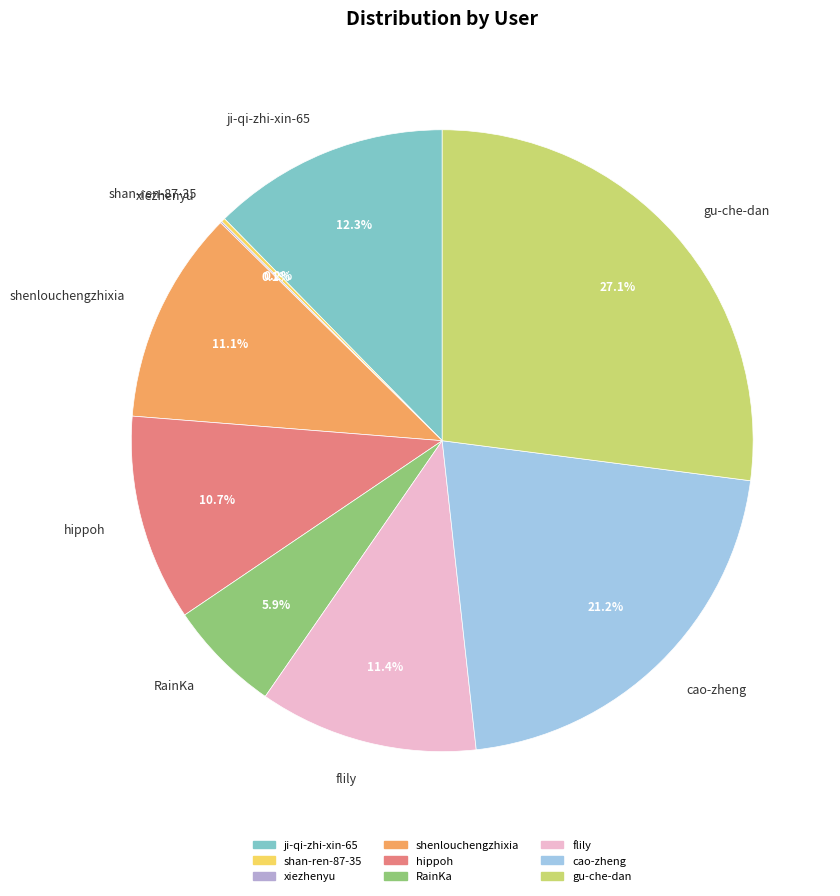

To the nearest percent, what is the average slice percentage?

11%